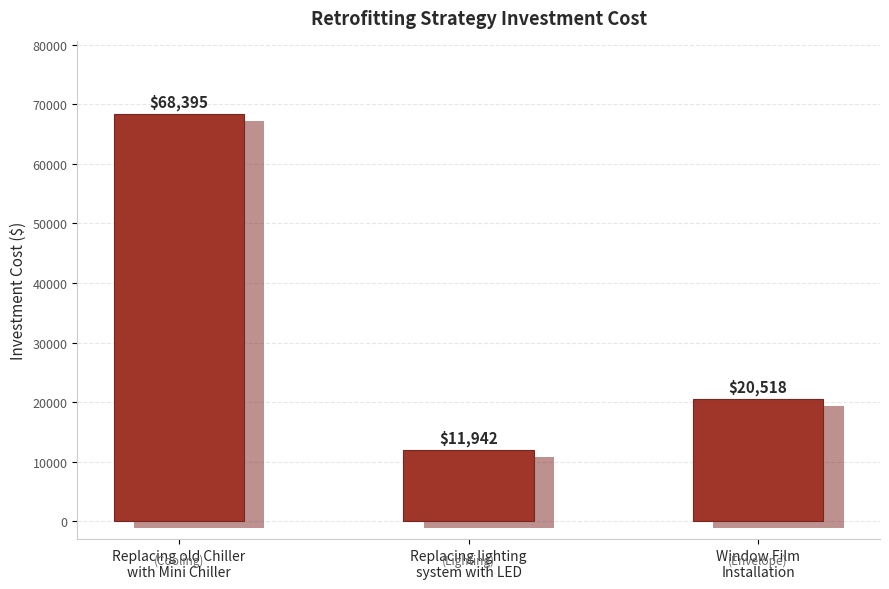

Is it true that the value at Window Film
Installation is 28544?

False